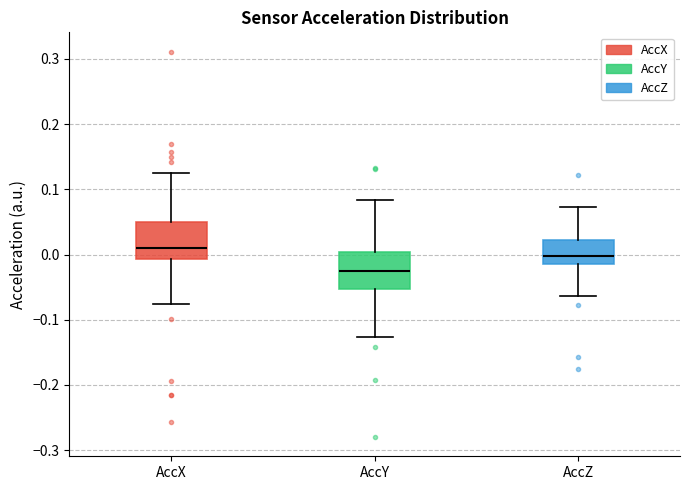

Reading left to right, read every box against the y-axis: the position of its median line, the range the box covers, and the ends of its whiskers. The values are not printed on the chart, so give them approximately, as read against the axis.

AccX: median 0.01, box -0.01 to 0.05, whiskers -0.08 to 0.12
AccY: median -0.02, box -0.05 to 0.00, whiskers -0.13 to 0.08
AccZ: median 0.00, box -0.01 to 0.02, whiskers -0.06 to 0.07